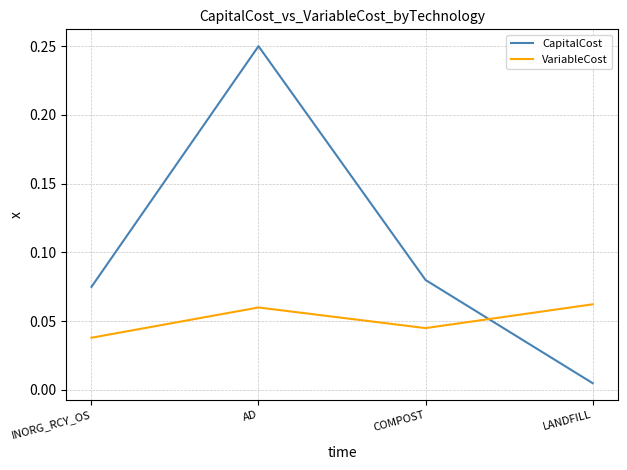

The VariableCost series shows 0.1 at COMPOST. True or false?

False